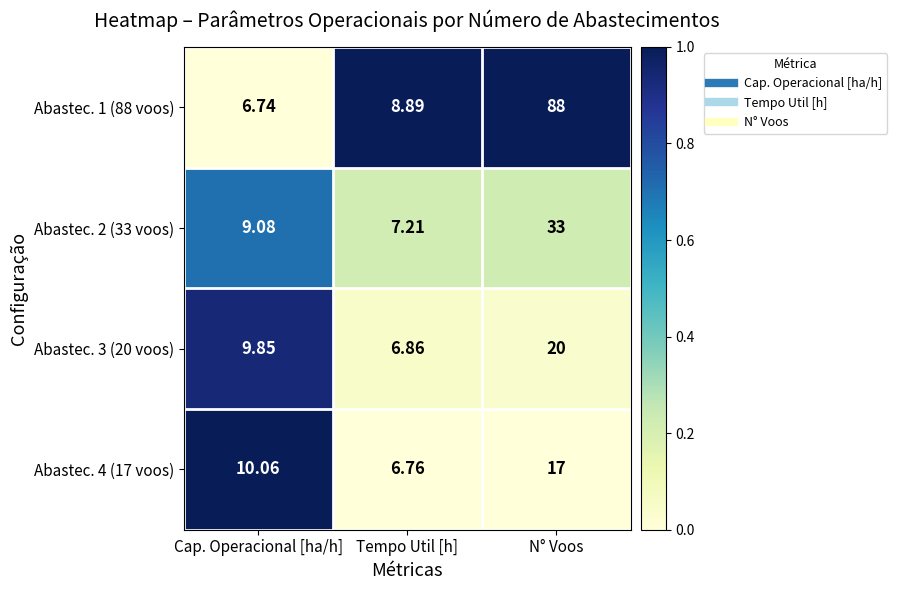

At which label does Abastec. 1 (88 voos) reach its peak?

N° Voos